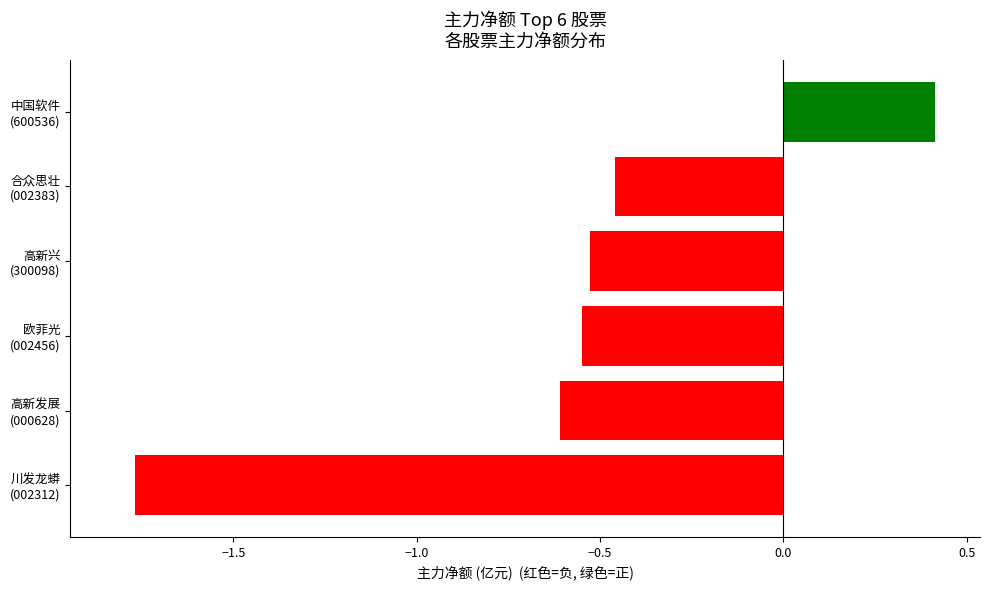

At which label is the value closest to 0?

中国软件
(600536)